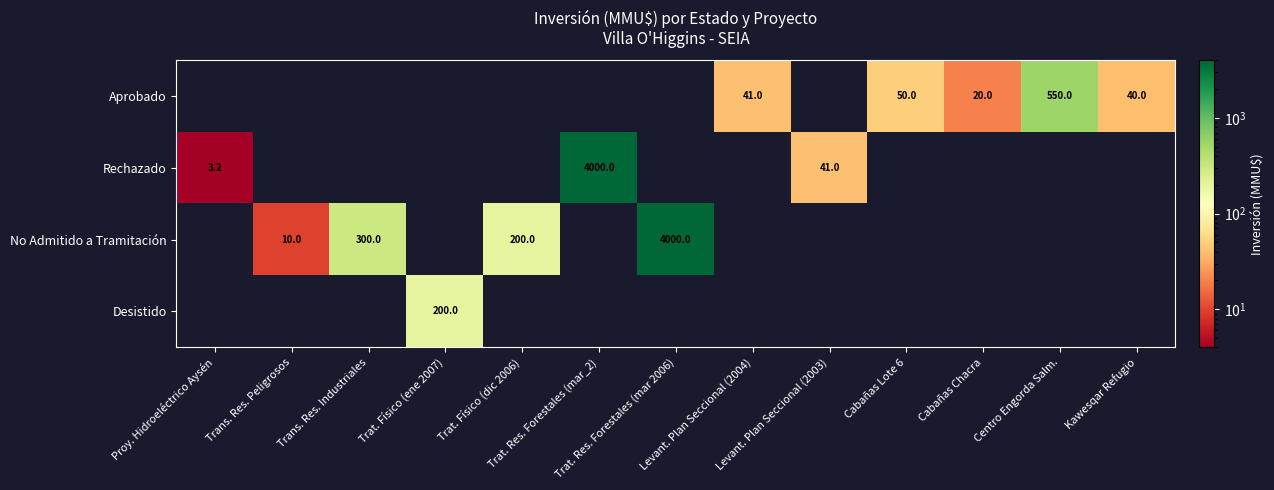

Which series changed the most between Proy. Hidroeléctrico Aysén and Cabañas Chacra?

Aprobado